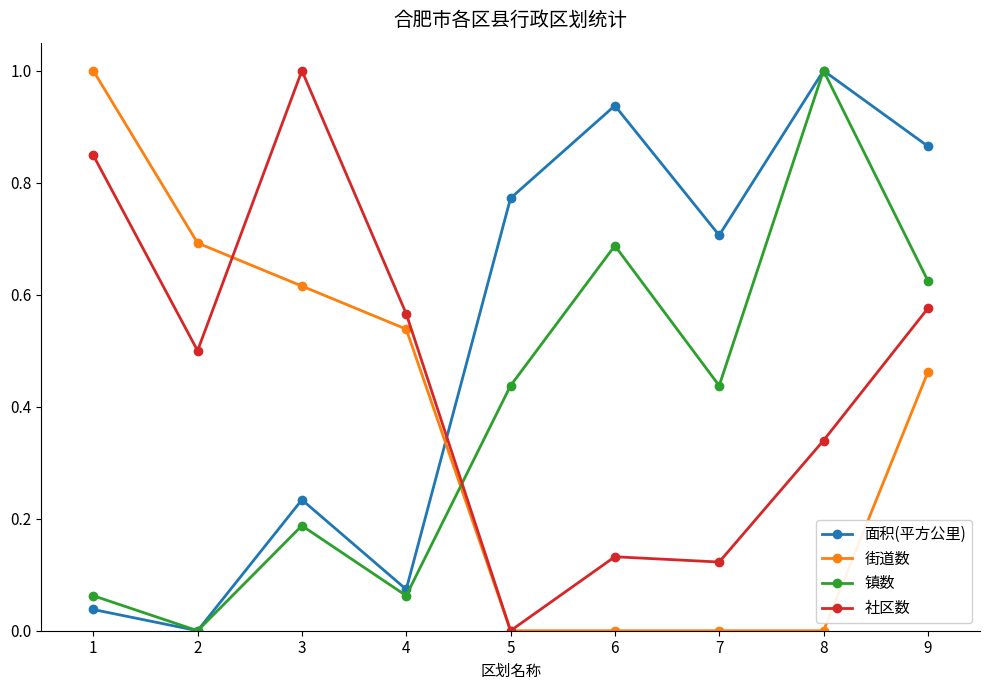

Does the chart have visible grid lines?

No